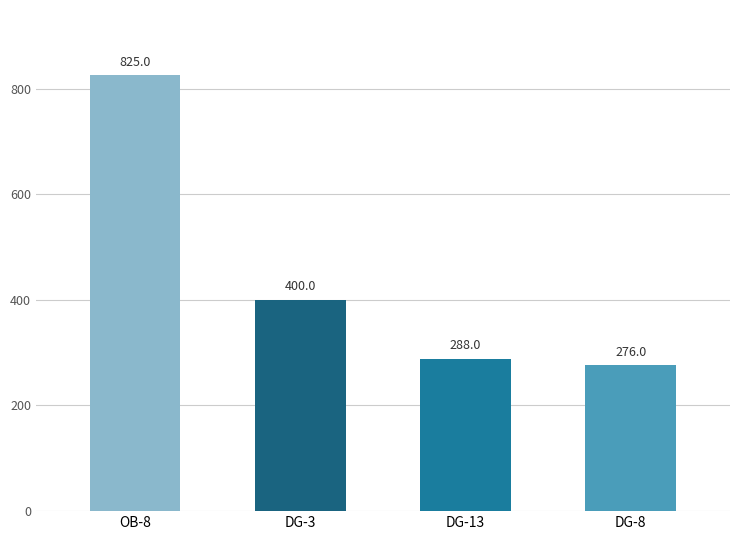

Rank the categories by value from highest to lowest.

OB-8, DG-3, DG-13, DG-8